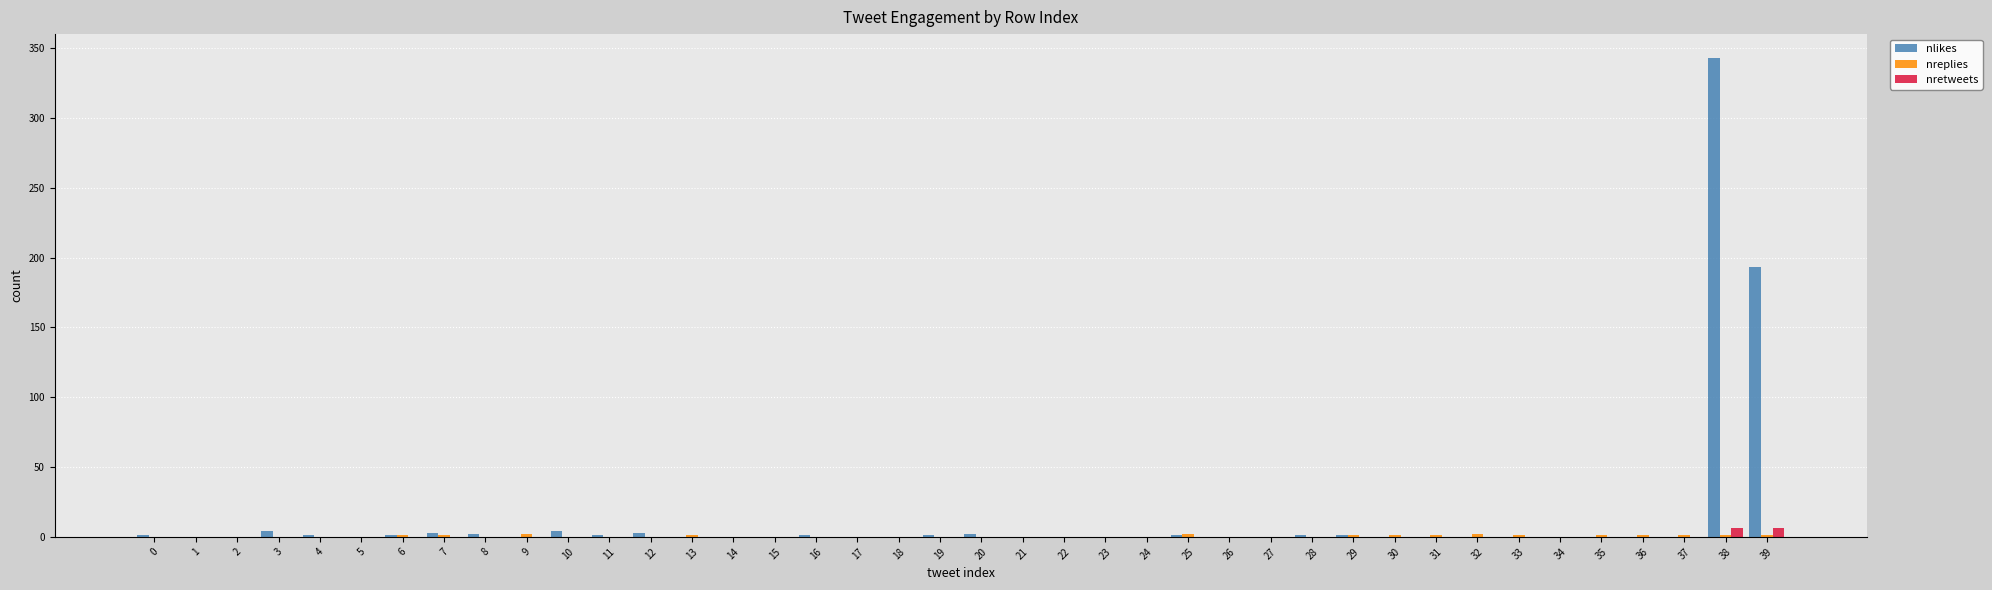

What is the sum of all nlikes values?

563